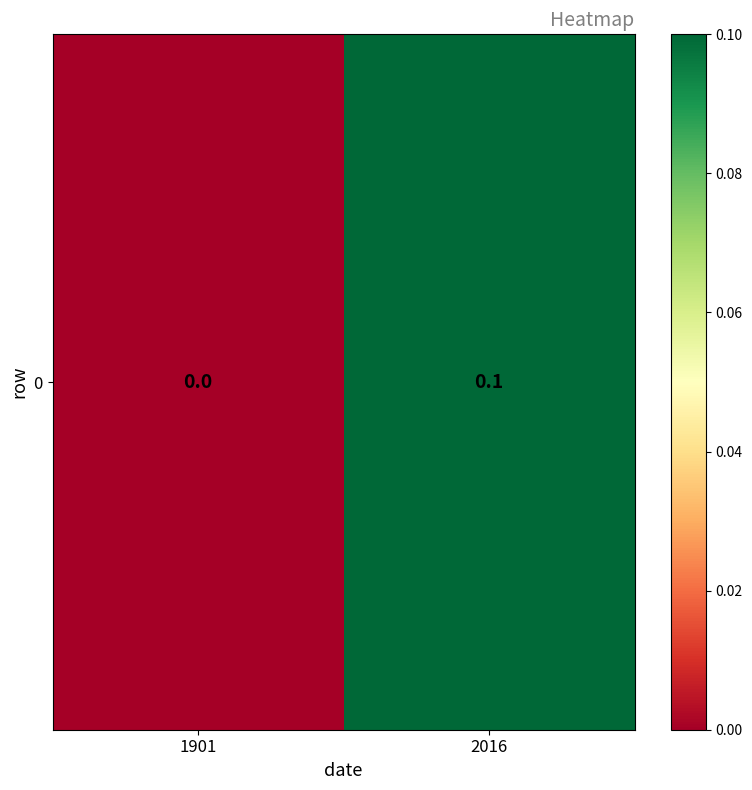

Rank the categories by value from highest to lowest.

2016, 1901